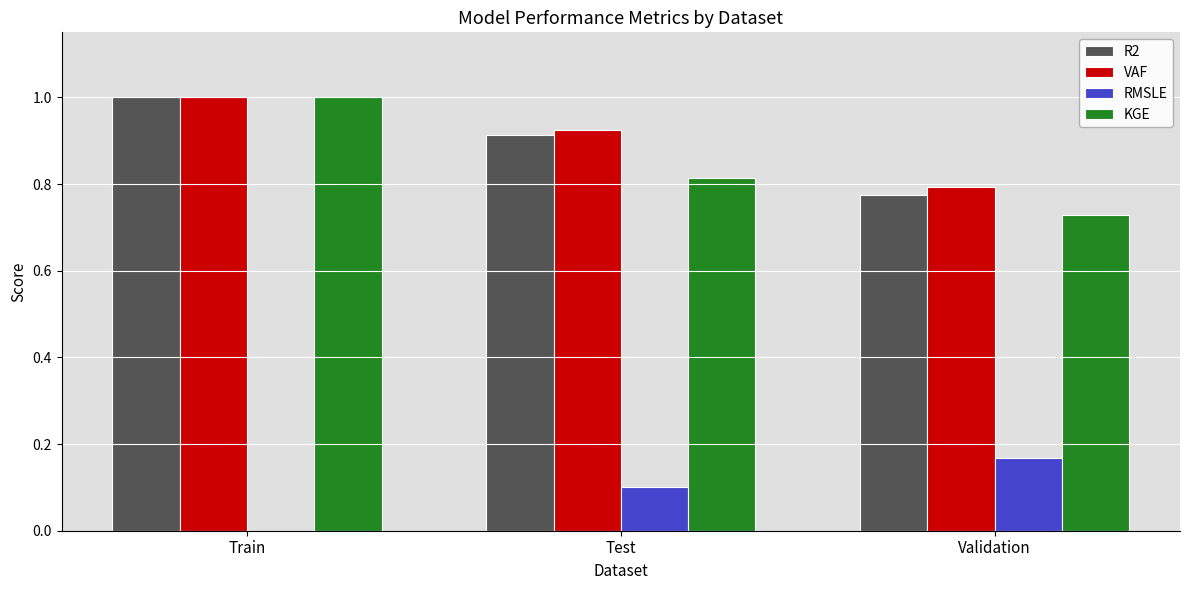

What is the sum of all RMSLE values?

0.3